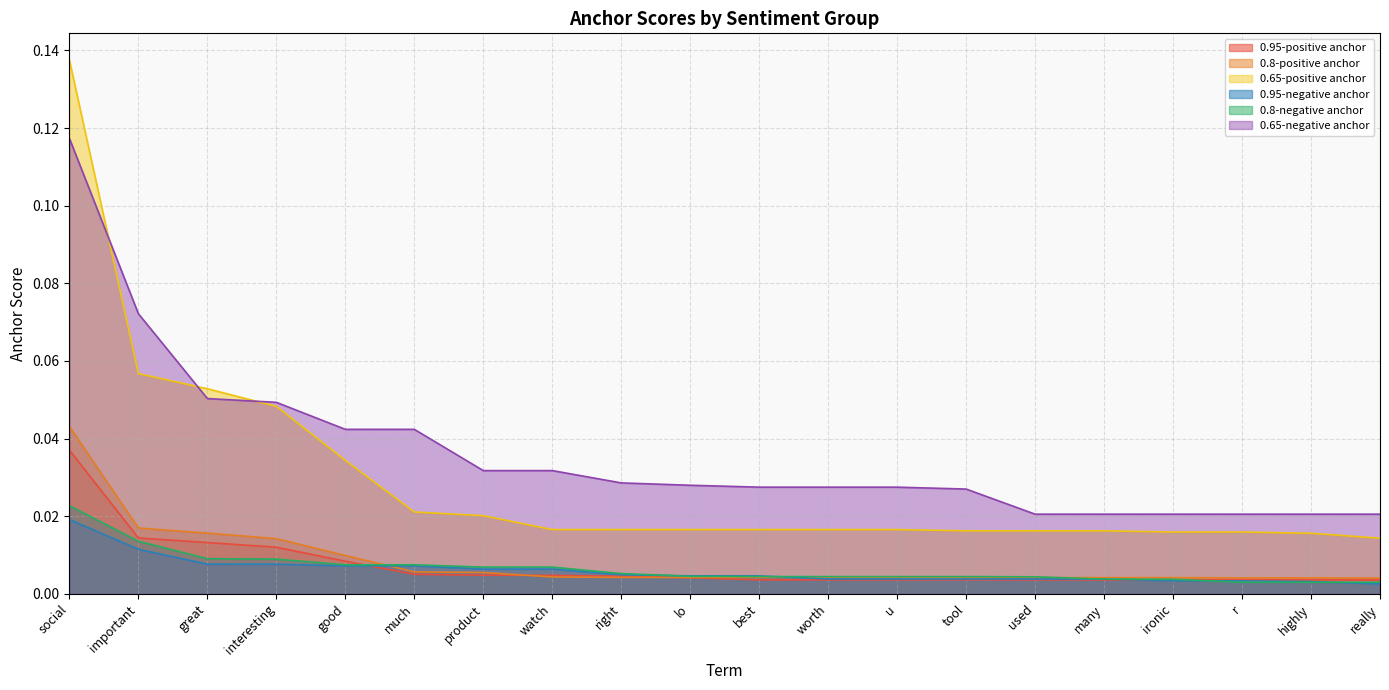

What are all the series names shown in the legend?

0.95-positive anchor, 0.8-positive anchor, 0.65-positive anchor, 0.95-negative anchor, 0.8-negative anchor, 0.65-negative anchor